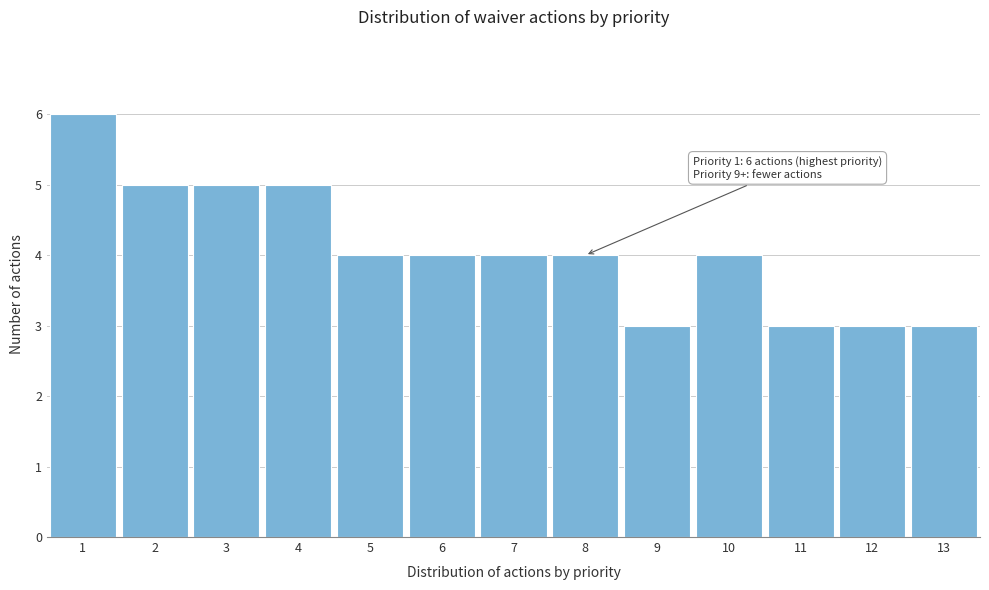

Which range on the x-axis has the tallest bar?

0.5 to 1.5